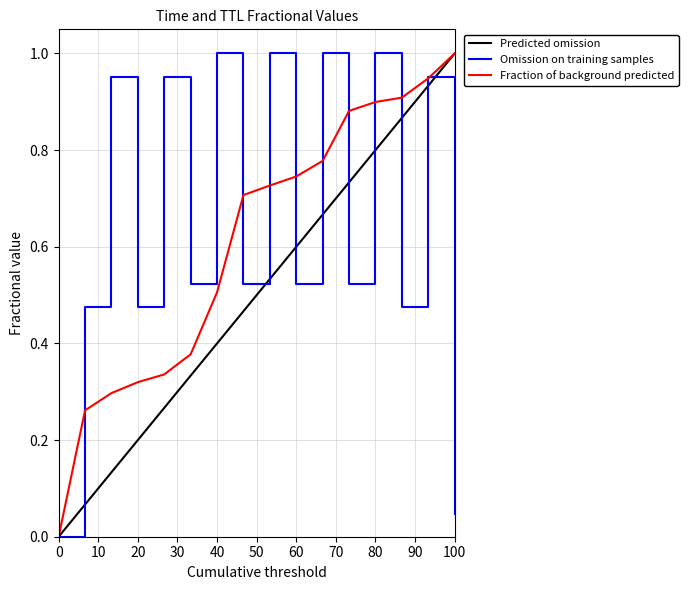

True or false: TTL has more than 2 interior local peaks.

True